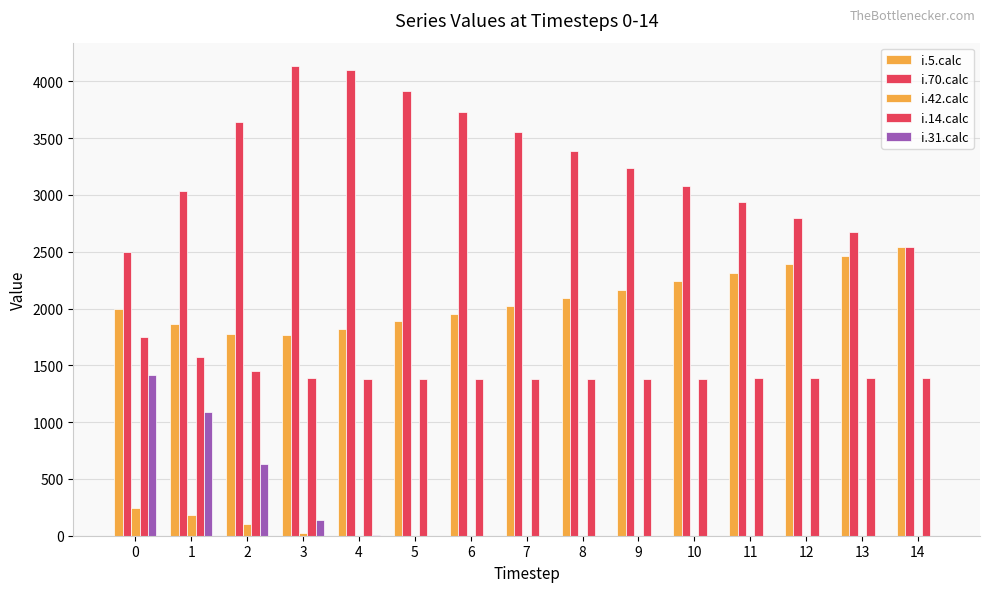

Rank the series at 0 from highest to lowest value.

i.70.calc, i.5.calc, i.14.calc, i.31.calc, i.42.calc